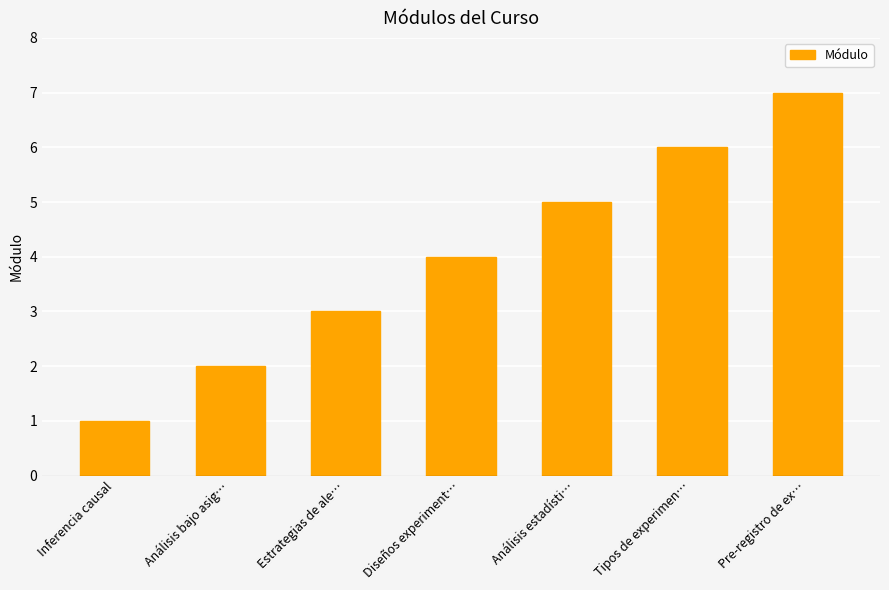

What is the sum of all values?

28